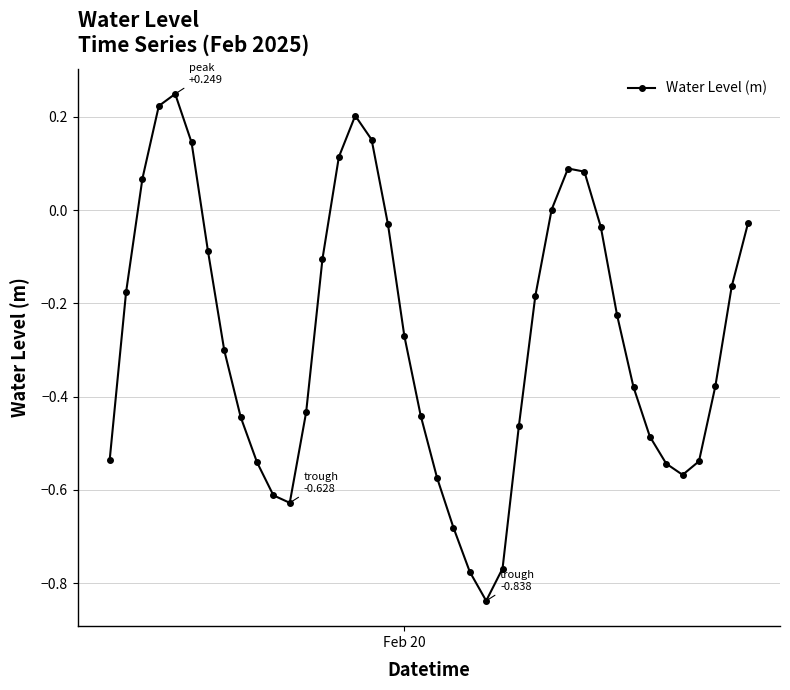

How many interior local valleys (lower than both neighbors) does the data have?

3